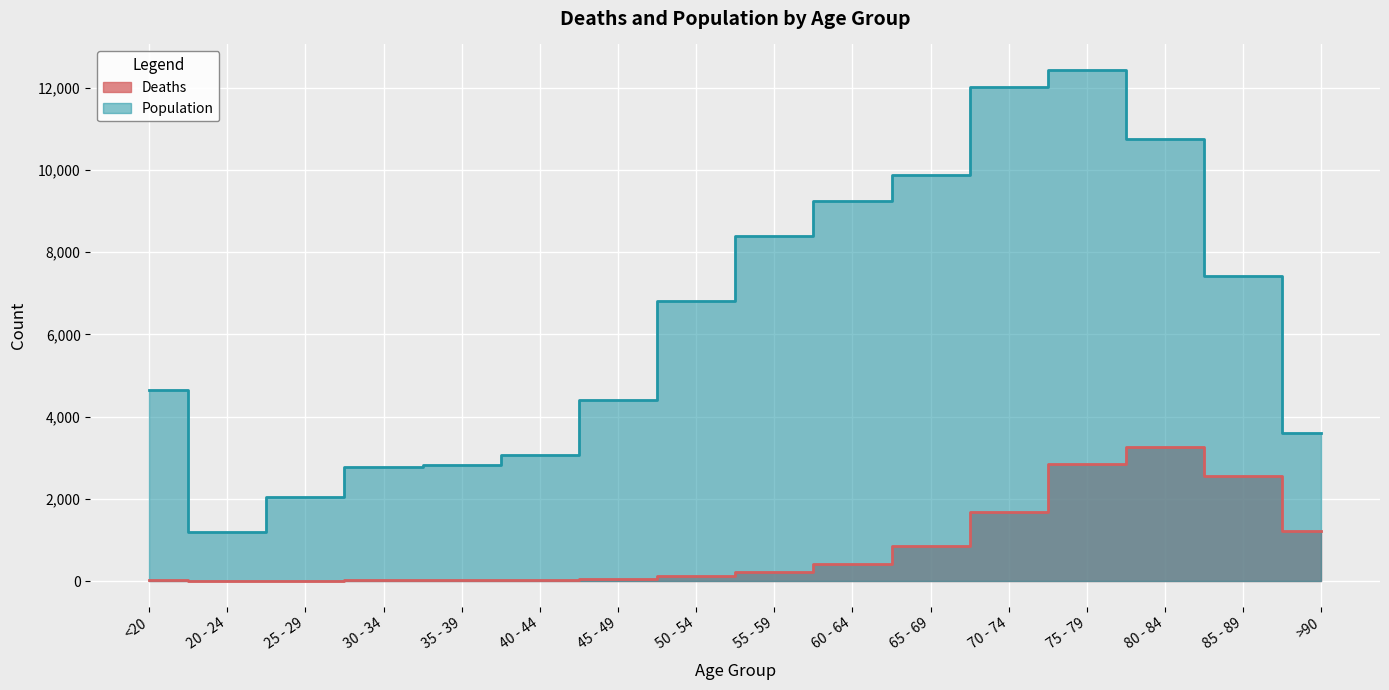

What is the spread (max minus min) of values at 25 - 29?

2035